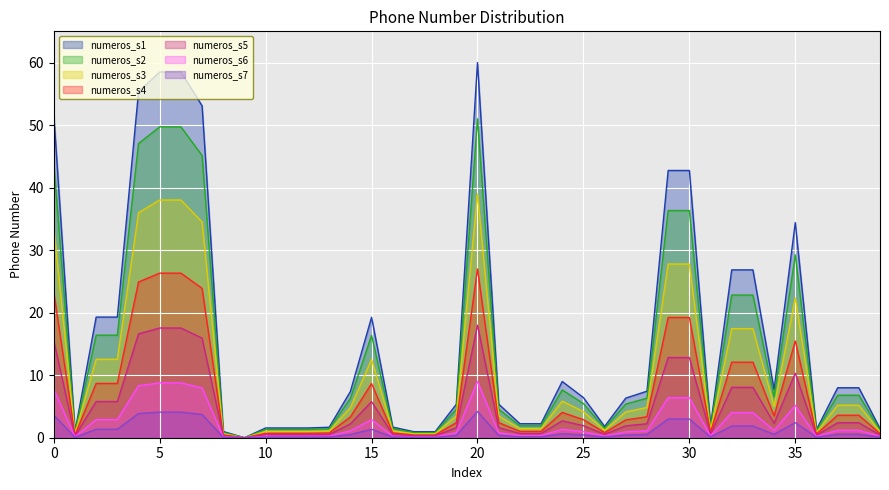

How many values are below 2?

20